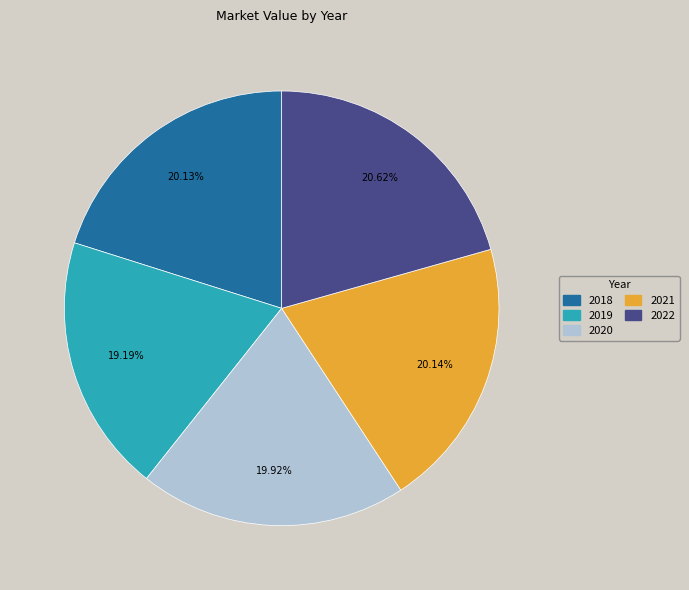

Does any single category account for the majority?

No